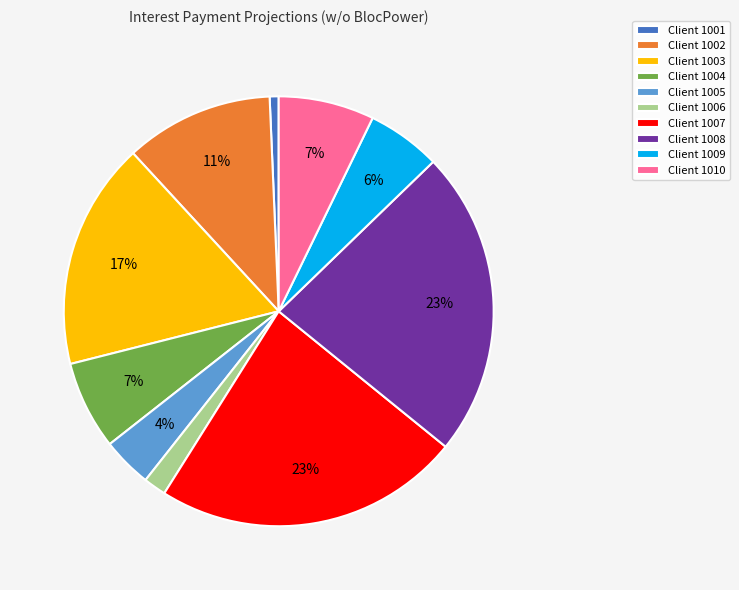

Which category has the smallest portion of the pie?

Client 1001